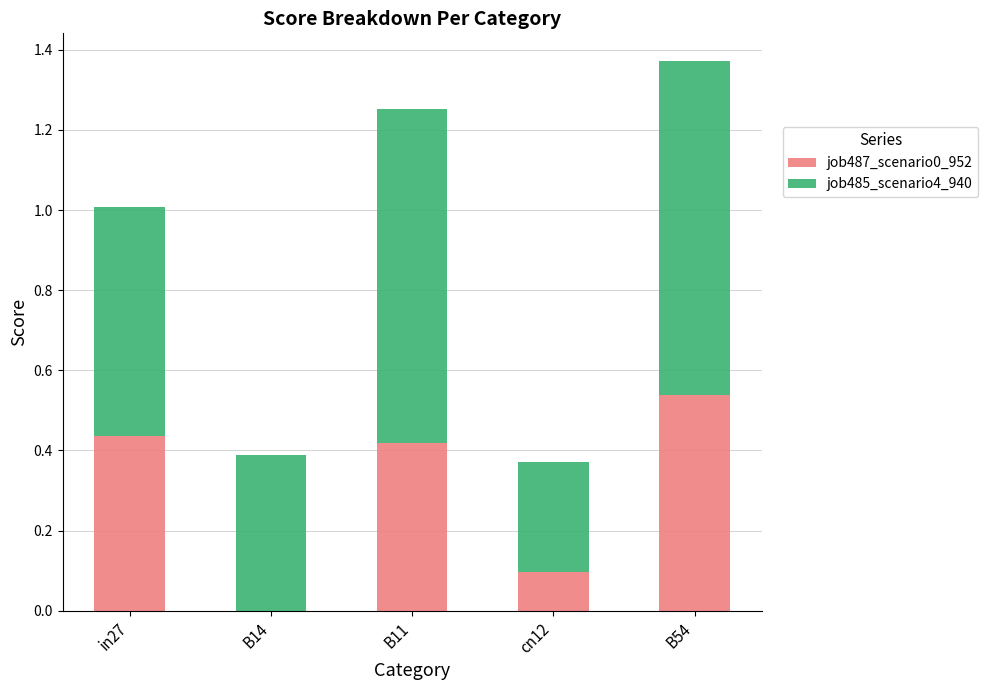

What are all the series names shown in the legend?

job487_scenario0_952, job485_scenario4_940